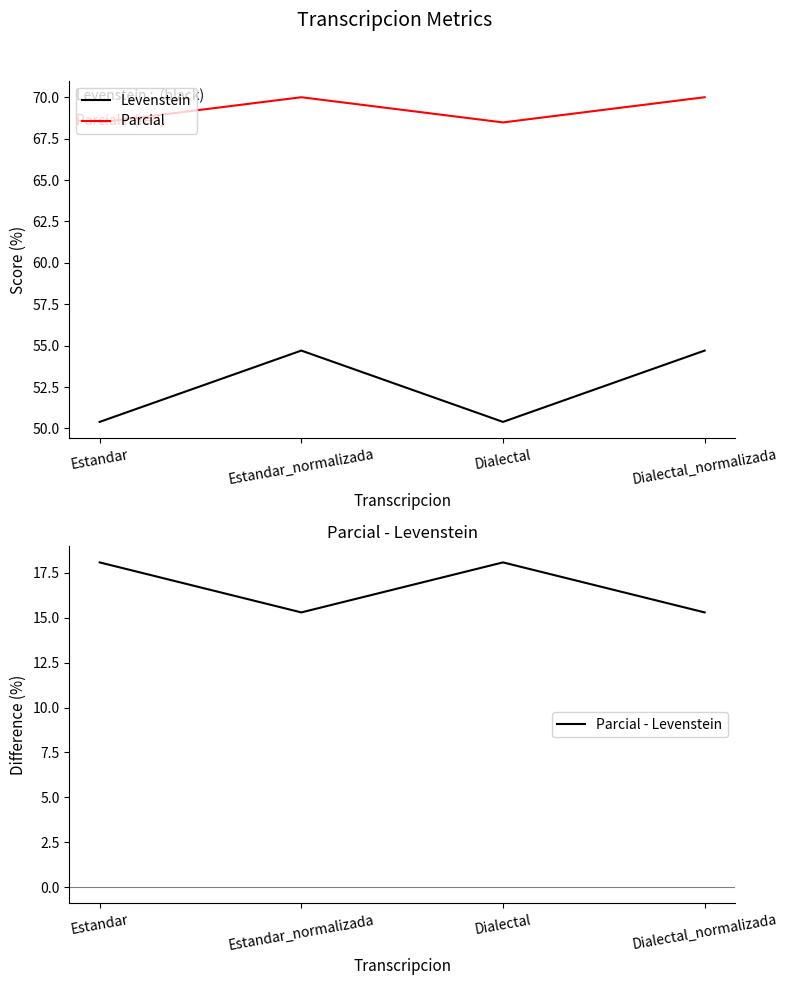

What are all the series names shown in the legend?

Levenstein, Parcial, Parcial - Levenstein